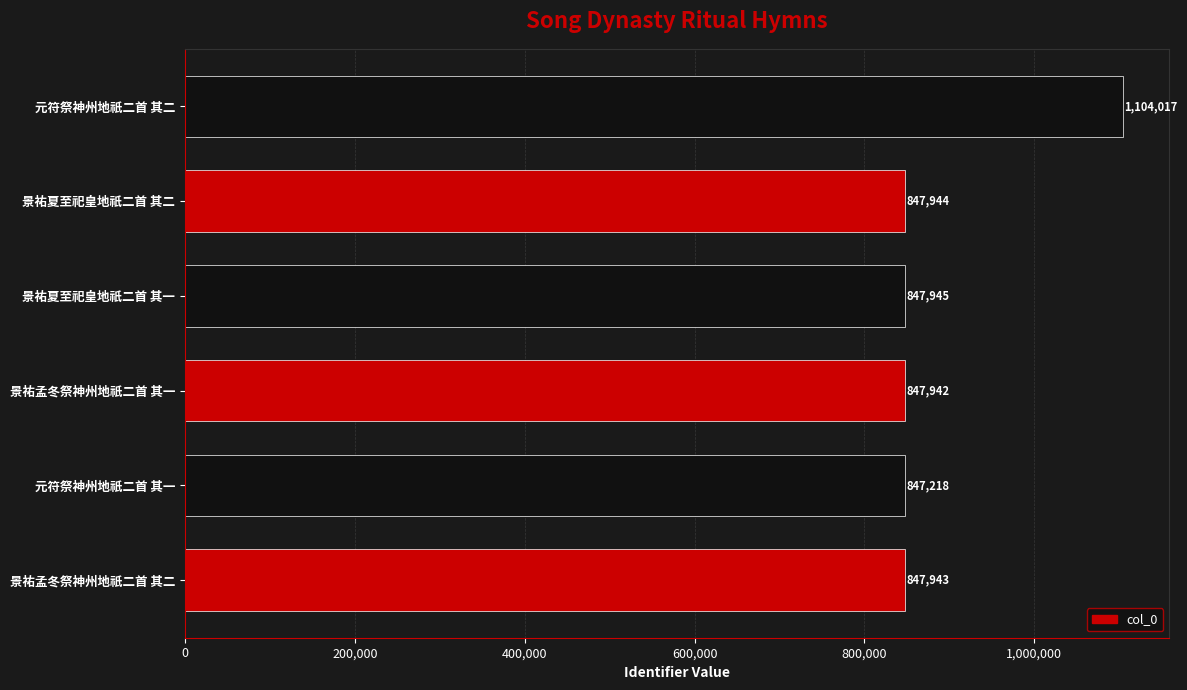

Reading top to bottom, list all the values displayed in this chart.

元符祭神州地祇二首 其二=1104017	景祐夏至祀皇地祇二首 其二=847944	景祐夏至祀皇地祇二首 其一=847945	景祐孟冬祭神州地祇二首 其一=847942	元符祭神州地祇二首 其一=847218	景祐孟冬祭神州地祇二首 其二=847943